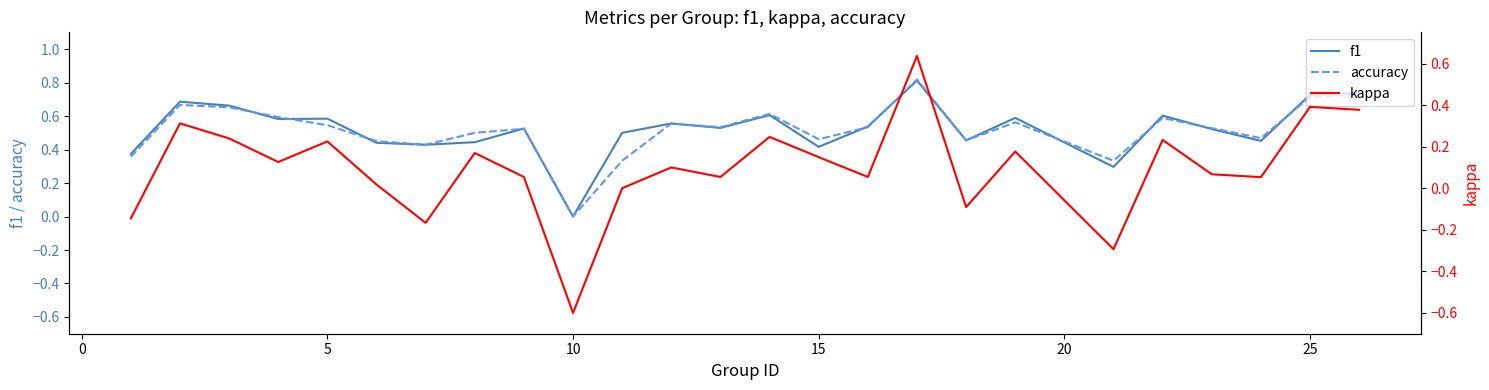

What is the difference between the maximum and minimum values in the accuracy series?

0.8